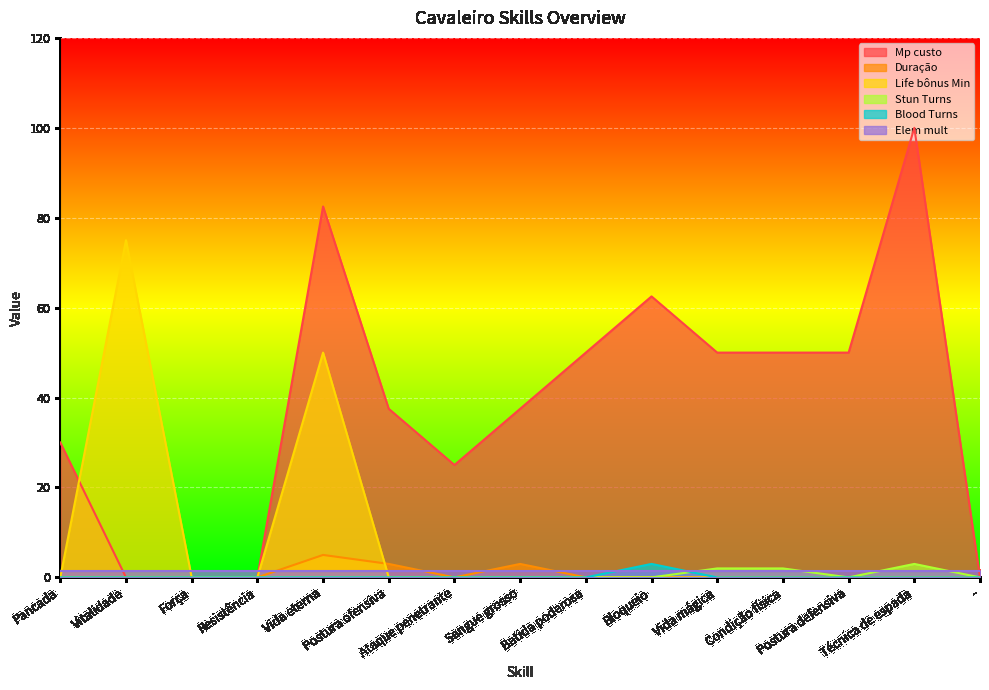

True or false: Mp custo and Stun Turns intersect in this chart.

False